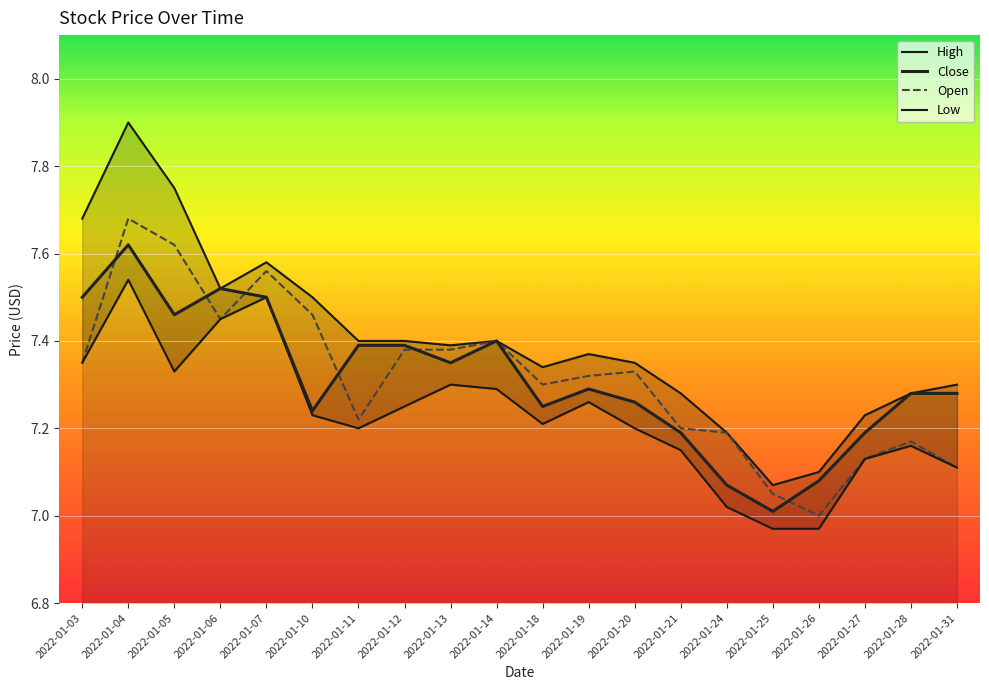

At which category does Low reach its first local peak?

2022-01-04